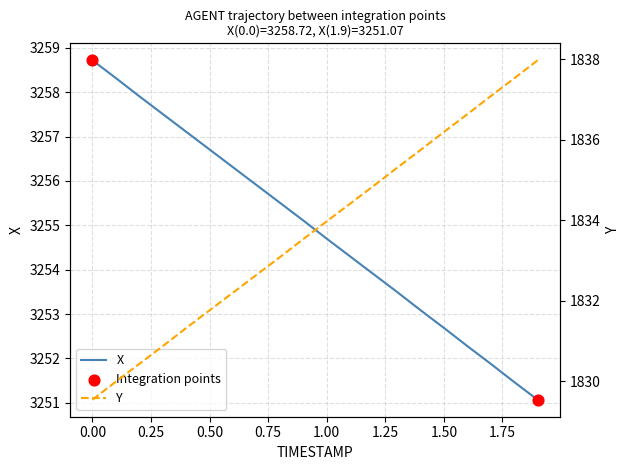

Is the value of X at 0.4 greater than the value of Y at 1.9?

Yes